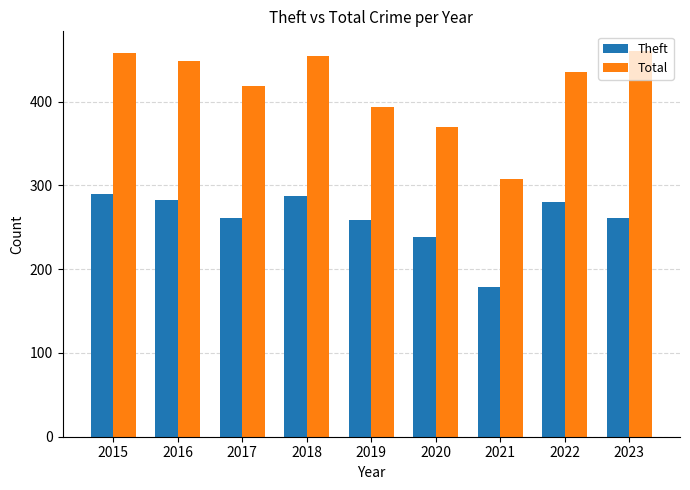

What are all the series names shown in the legend?

Theft, Total